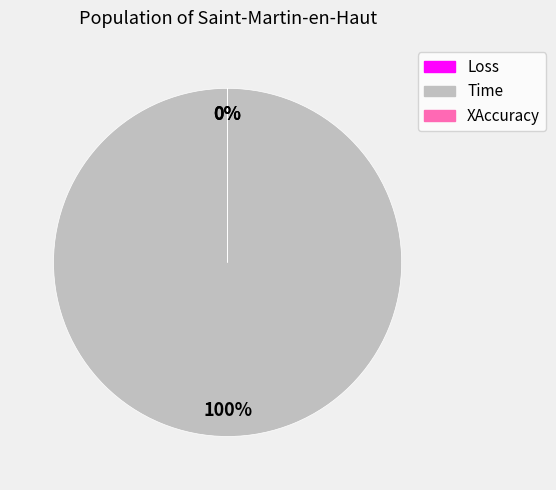

True or false: XAccuracy accounts for 0% of the total.

True